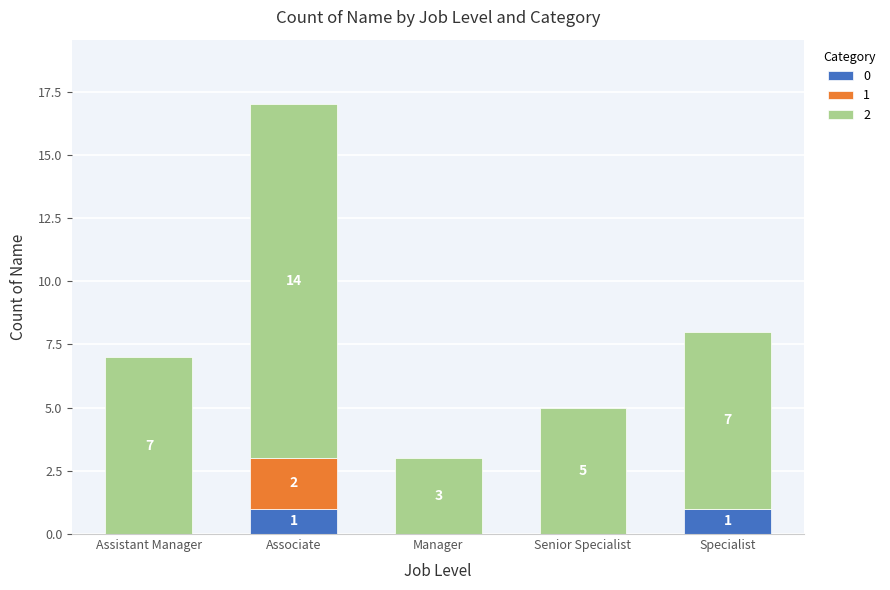

At which category is the sum across all series the highest?

Associate